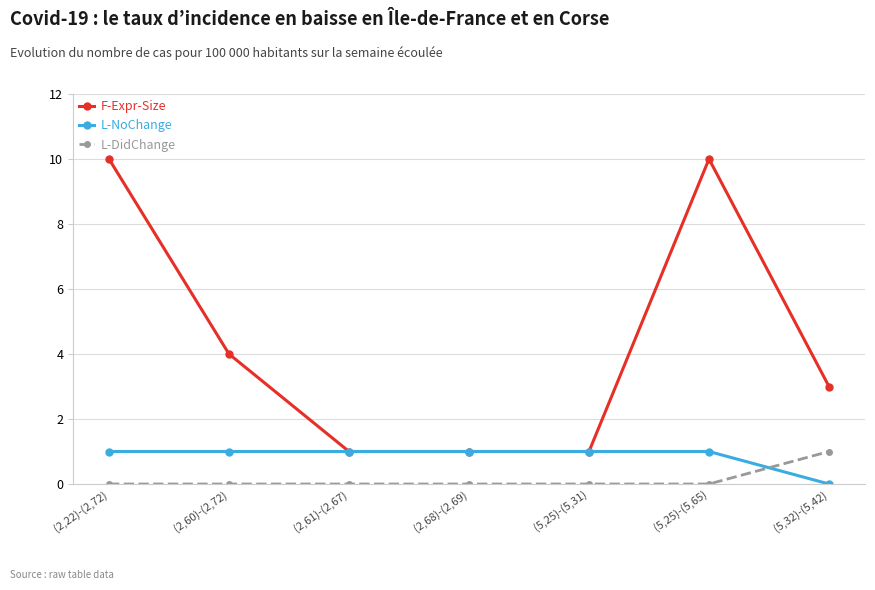

Which series has the largest total across all categories?

F-Expr-Size